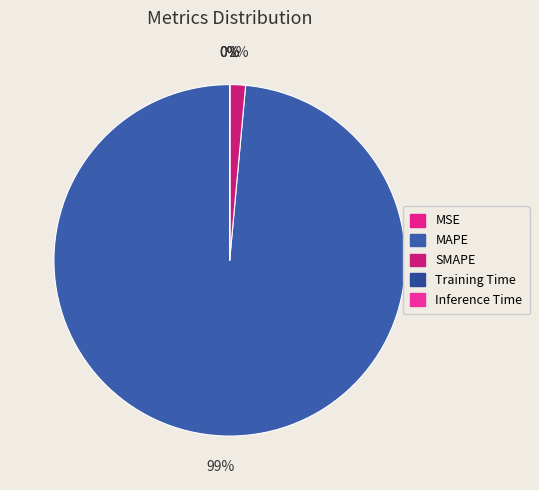

What is the smallest slice in the pie chart?

MSE